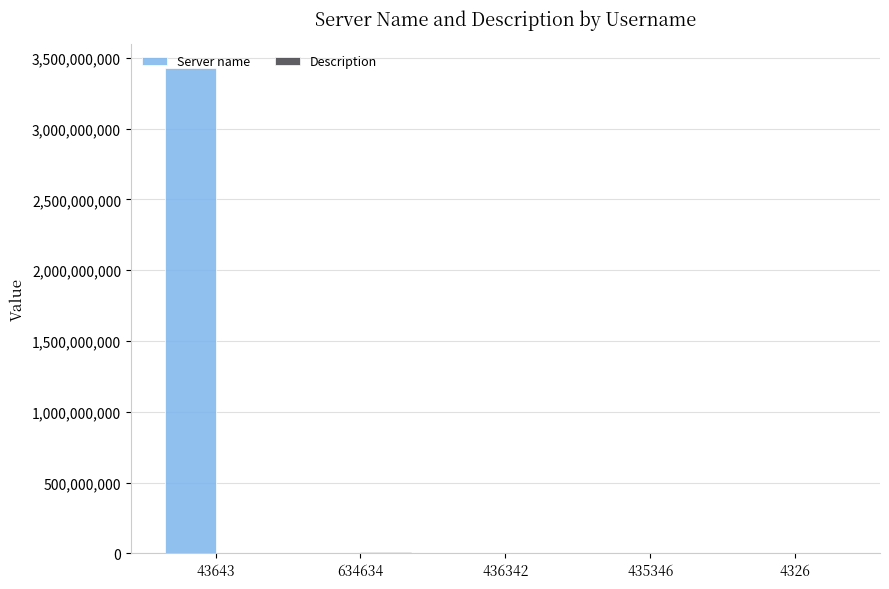

What is the maximum value shown in the chart?

3425632456